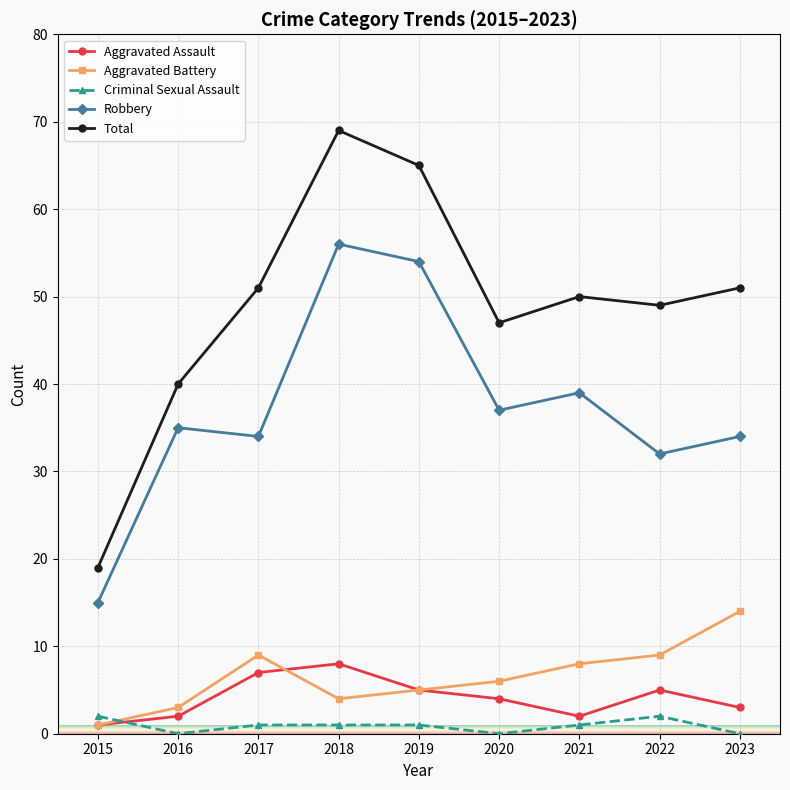

What is the value of the Robbery point at the 2nd from the left?

35